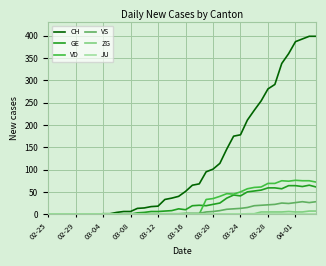

Which series has the largest total across all categories?

CH